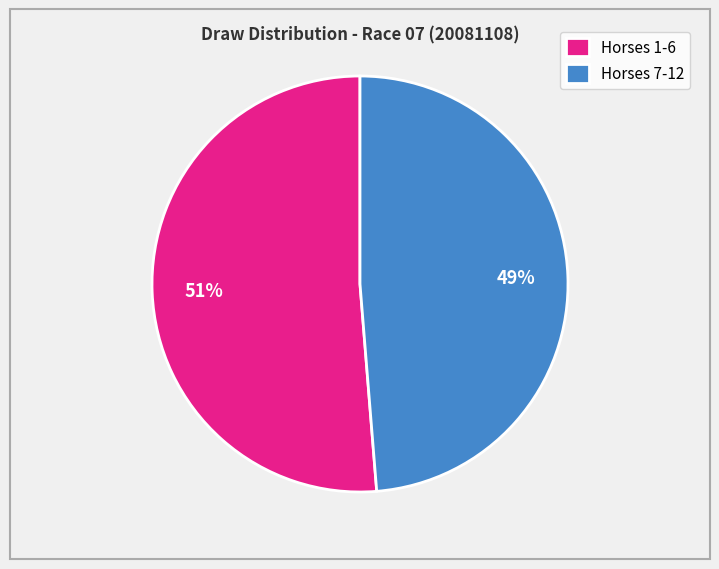

Is it true that Horses 7-12 is 49% of the pie?

True